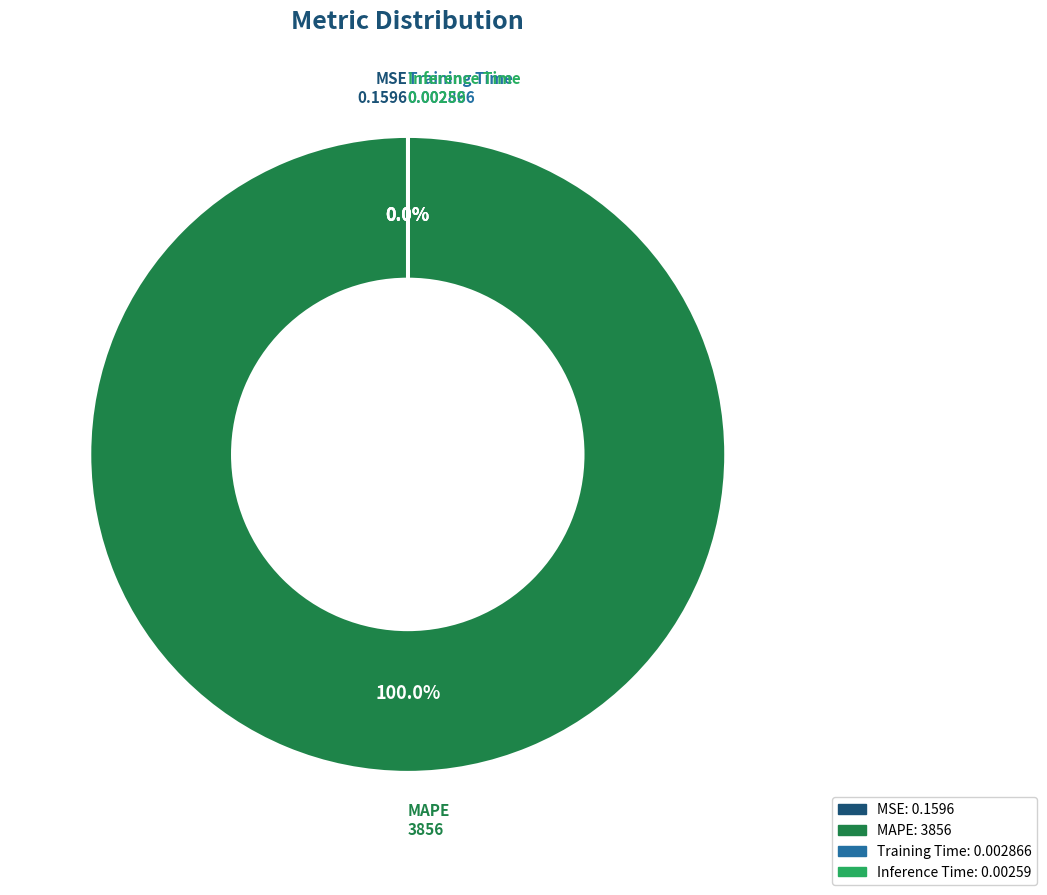

To the nearest percent, what is the average slice percentage?

25%